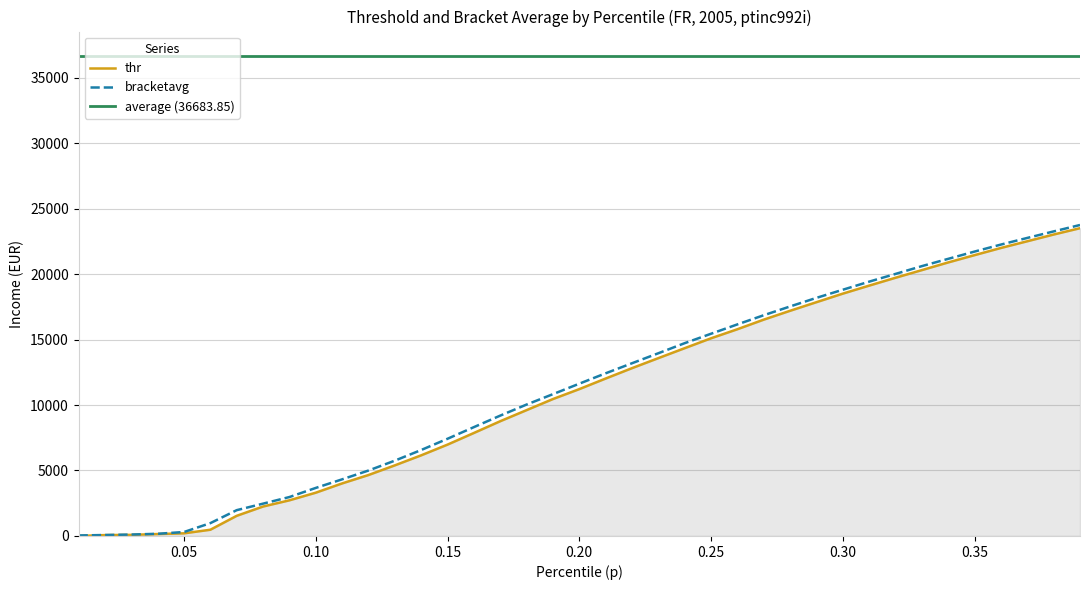

What is the value of the bracketavg point at the 28th from the left?

17526.8